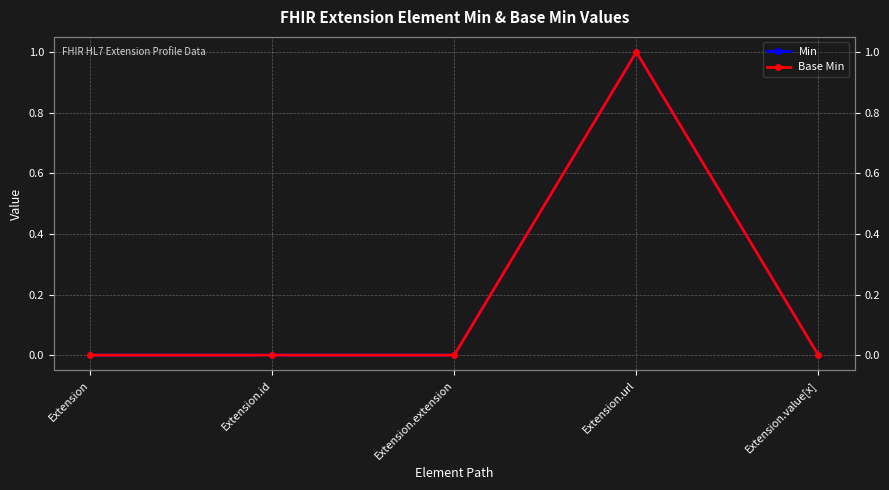

What is the difference between the maximum and second lowest values in the Min series?

1